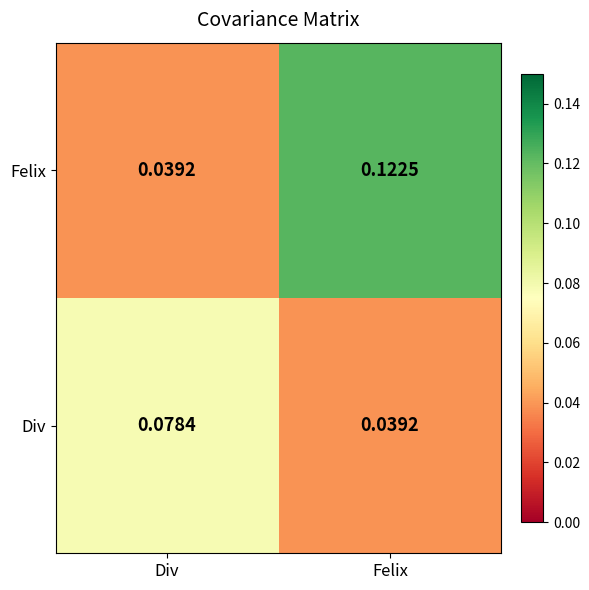

Count the number of categories in the chart.

2